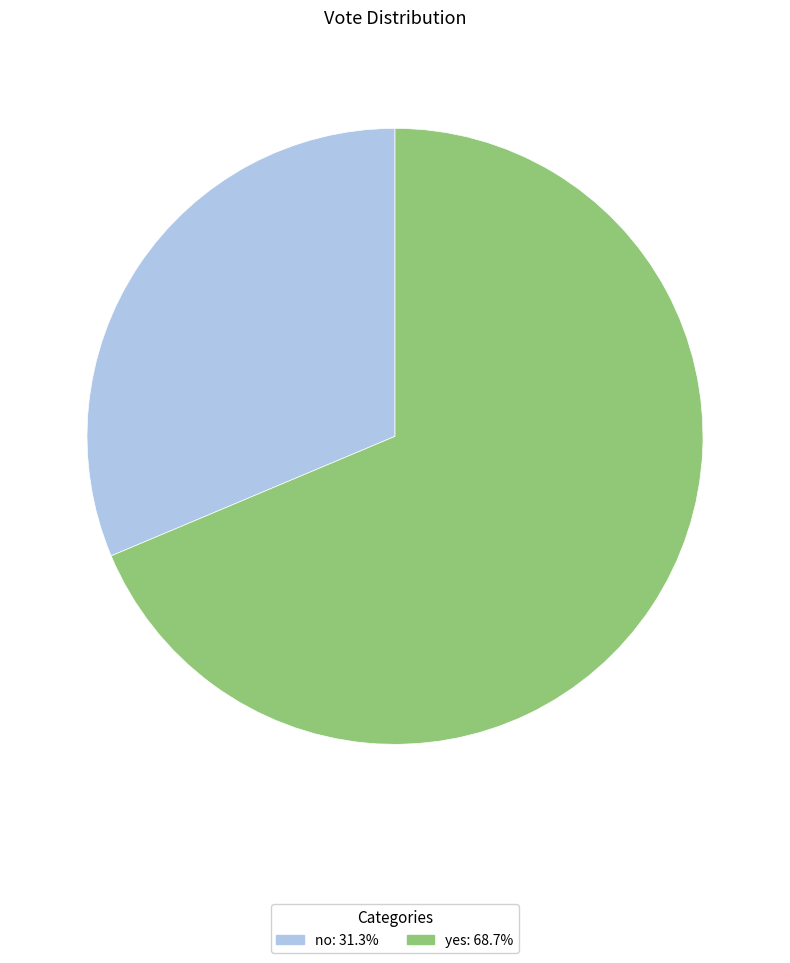

What is the largest slice in the pie chart?

yes